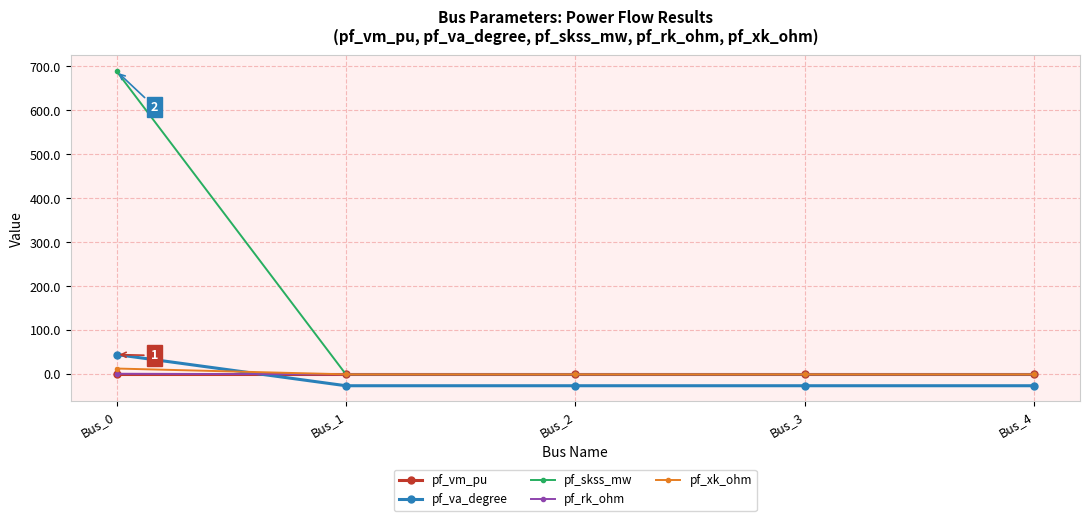

How many values in the pf_va_degree series exceed -25?

1